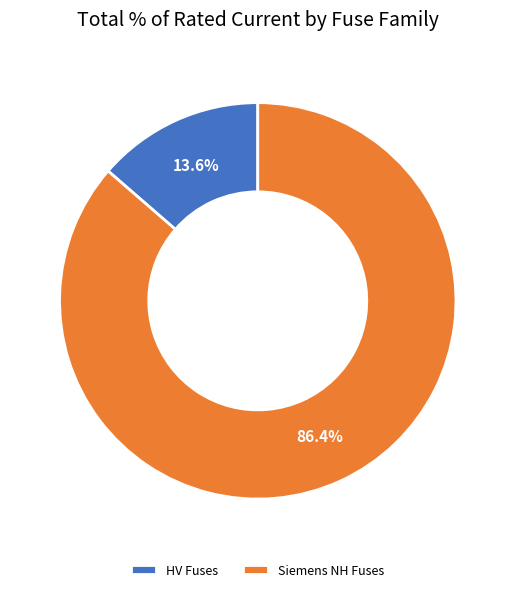

Between Siemens NH Fuses and HV Fuses, which is larger?

Siemens NH Fuses